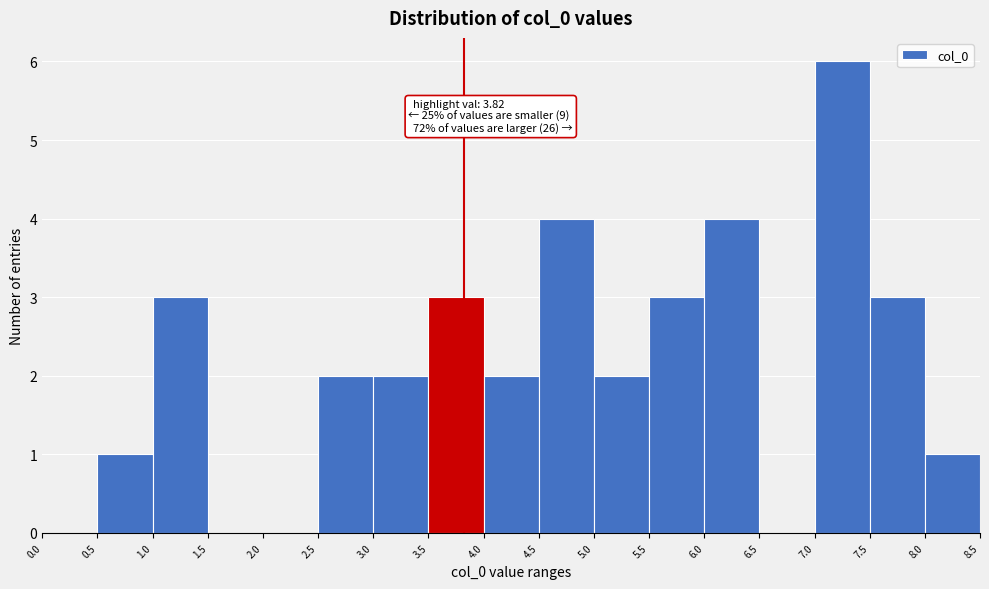

Which range on the x-axis has the tallest bar?

7.0 to 7.5